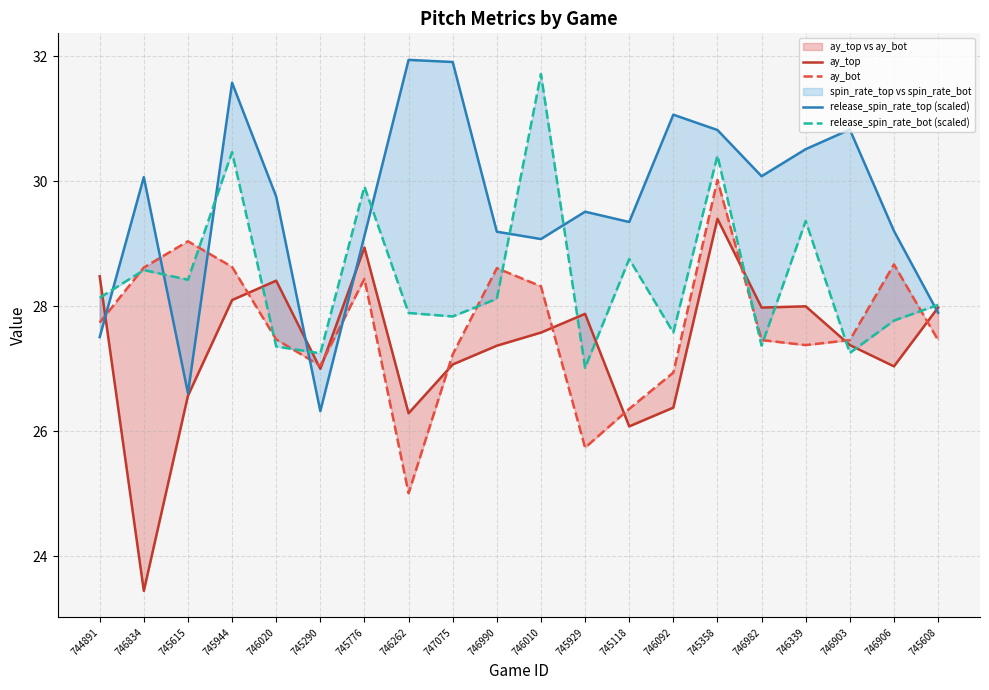

What are all the series names shown in the legend?

ay_top, ay_bot, release_spin_rate_top (scaled), release_spin_rate_bot (scaled)